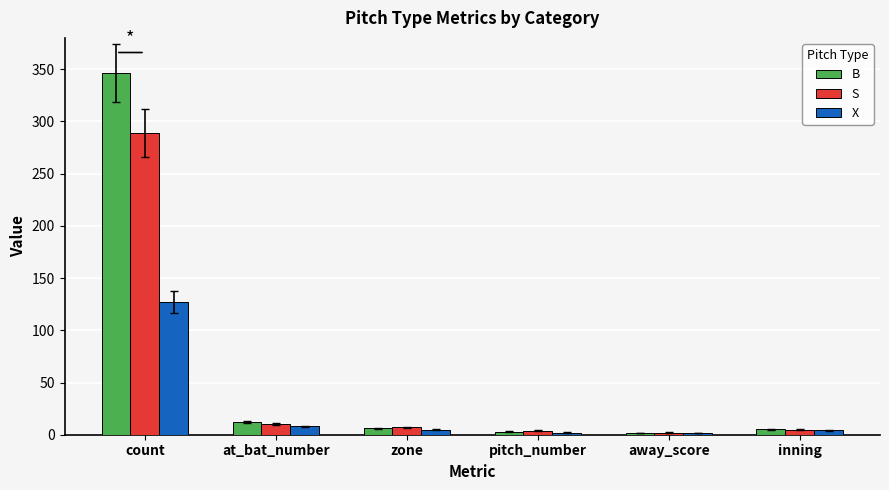

What is the label of the 3rd bar from the right?

pitch_number